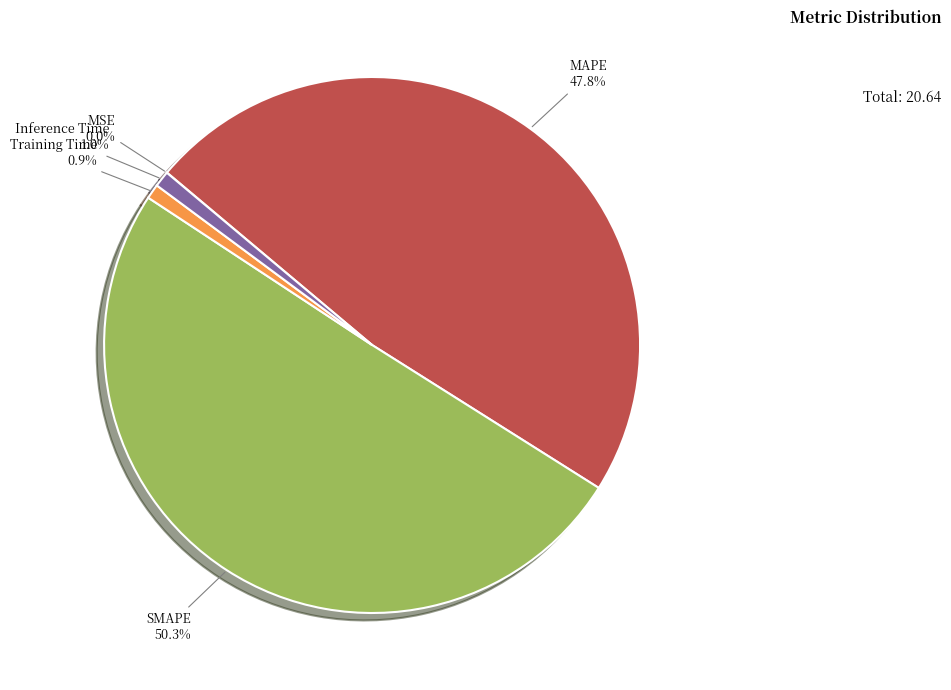

What is the largest slice in the pie chart?

SMAPE